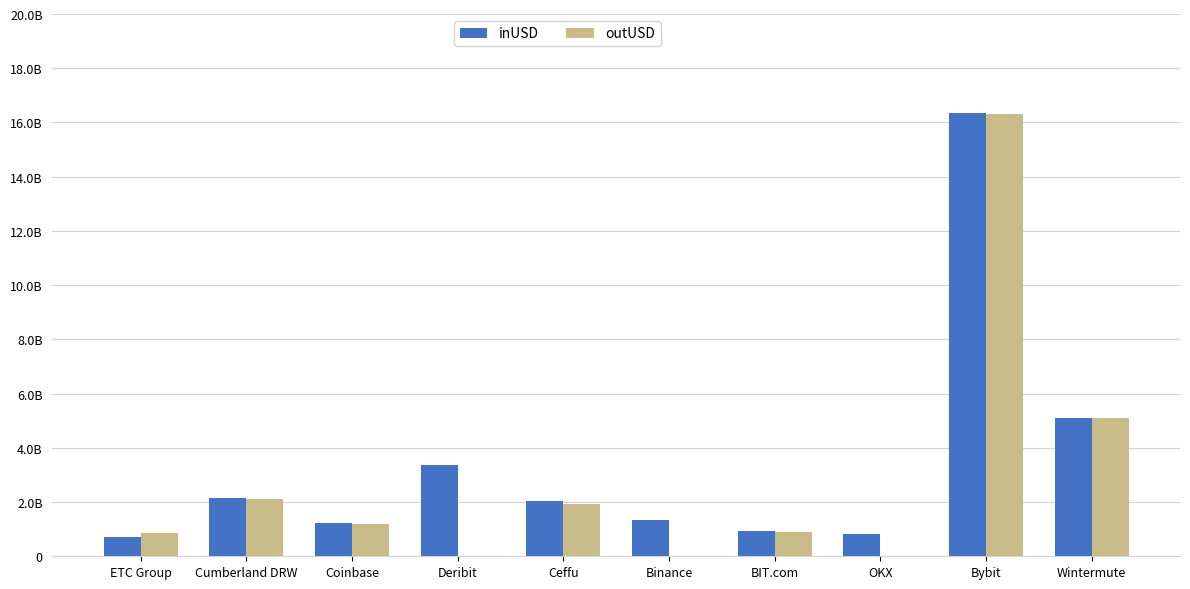

What is the value of the inUSD bar at the 6th from the left?

1325450112.0